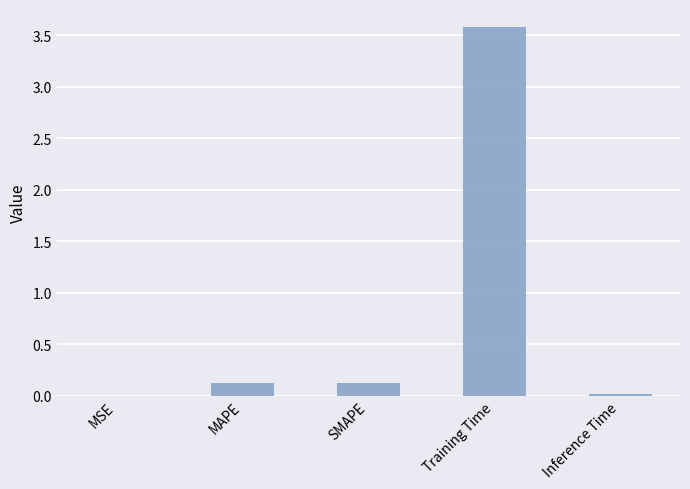

What is the change in value from MAPE to Training Time?

+3.4